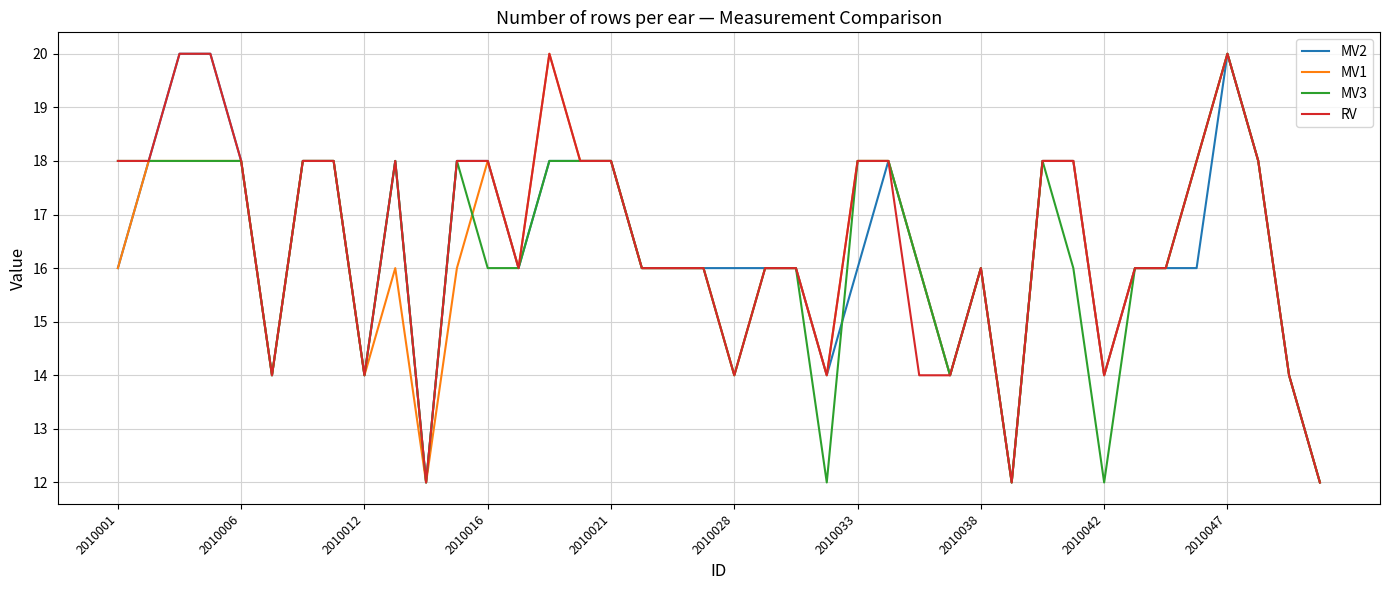

What is the minimum value shown in the chart?

12